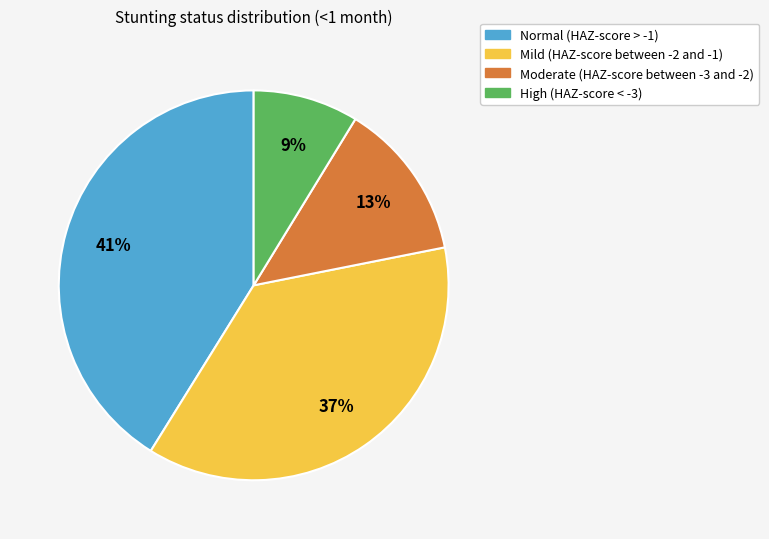

How many slices are in this pie chart?

4